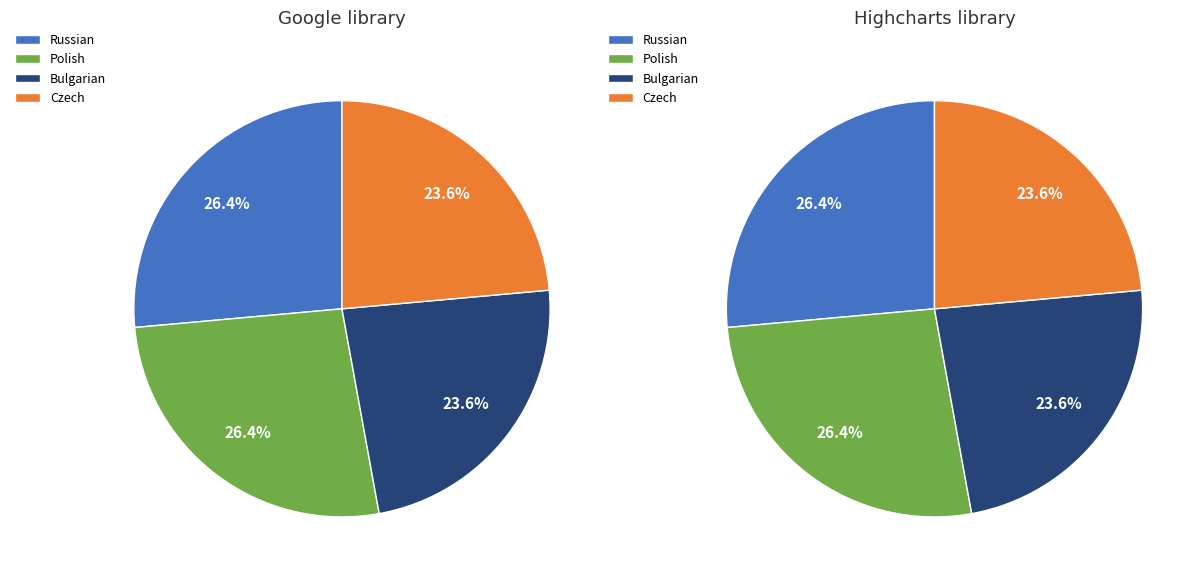

Does Polish represent more than half of the total?

No